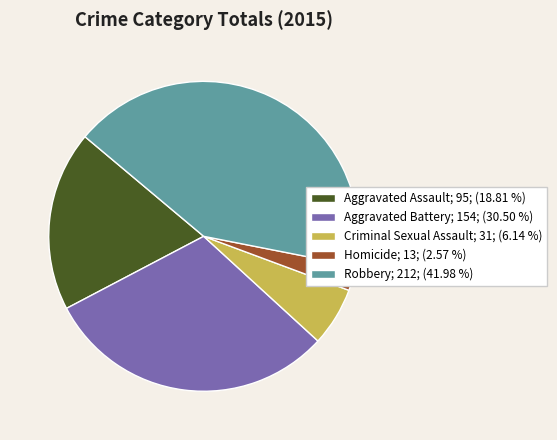

Does Homicide represent more than half of the total?

No